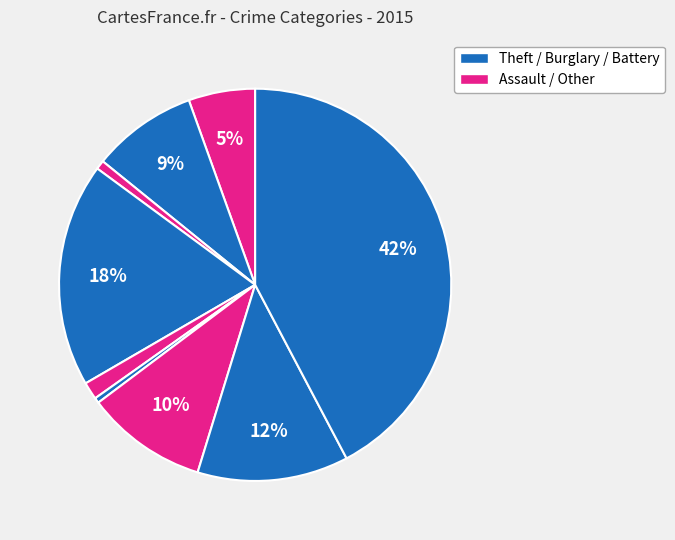

Does any single category account for the majority?

No